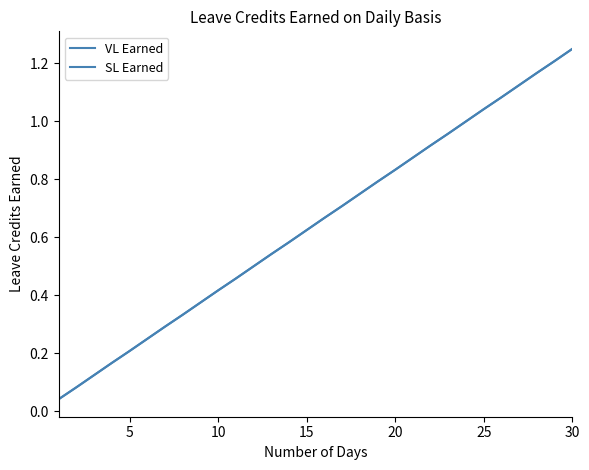

Does the chart display data point markers on the line(s)?

No